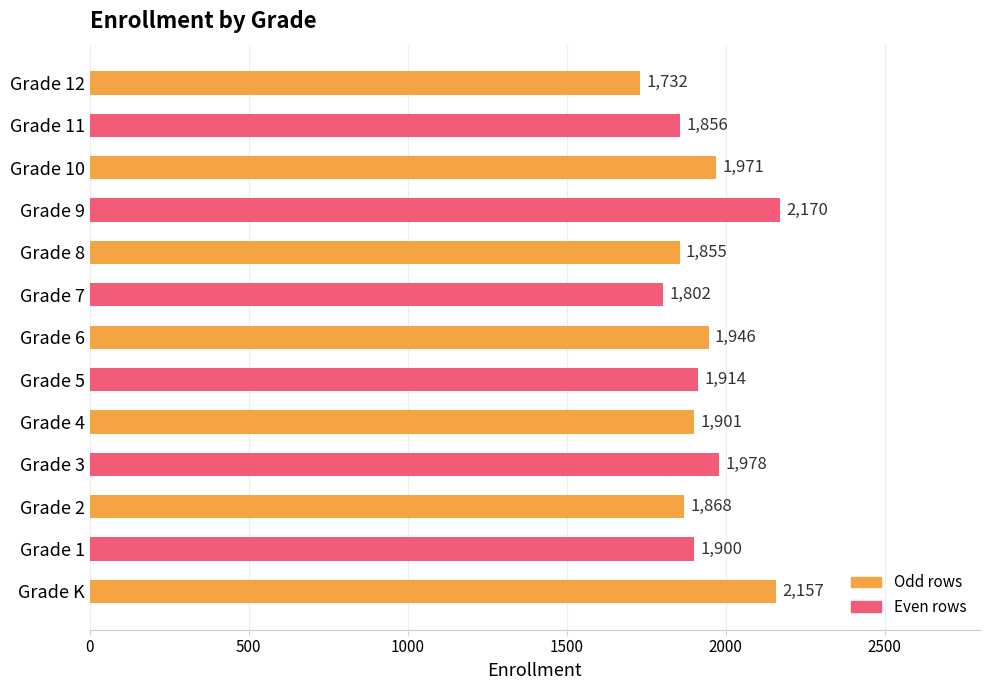

Rank the categories by value from highest to lowest.

Grade 9, Grade K, Grade 3, Grade 10, Grade 6, Grade 5, Grade 4, Grade 1, Grade 2, Grade 11, Grade 8, Grade 7, Grade 12